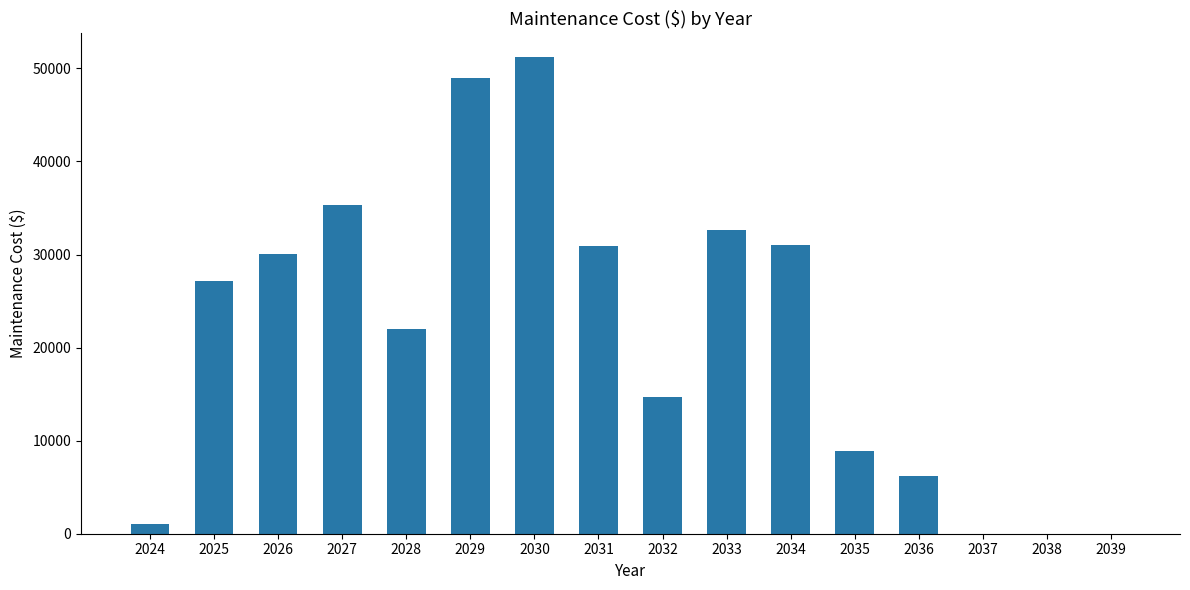

Are the bars horizontal?

No